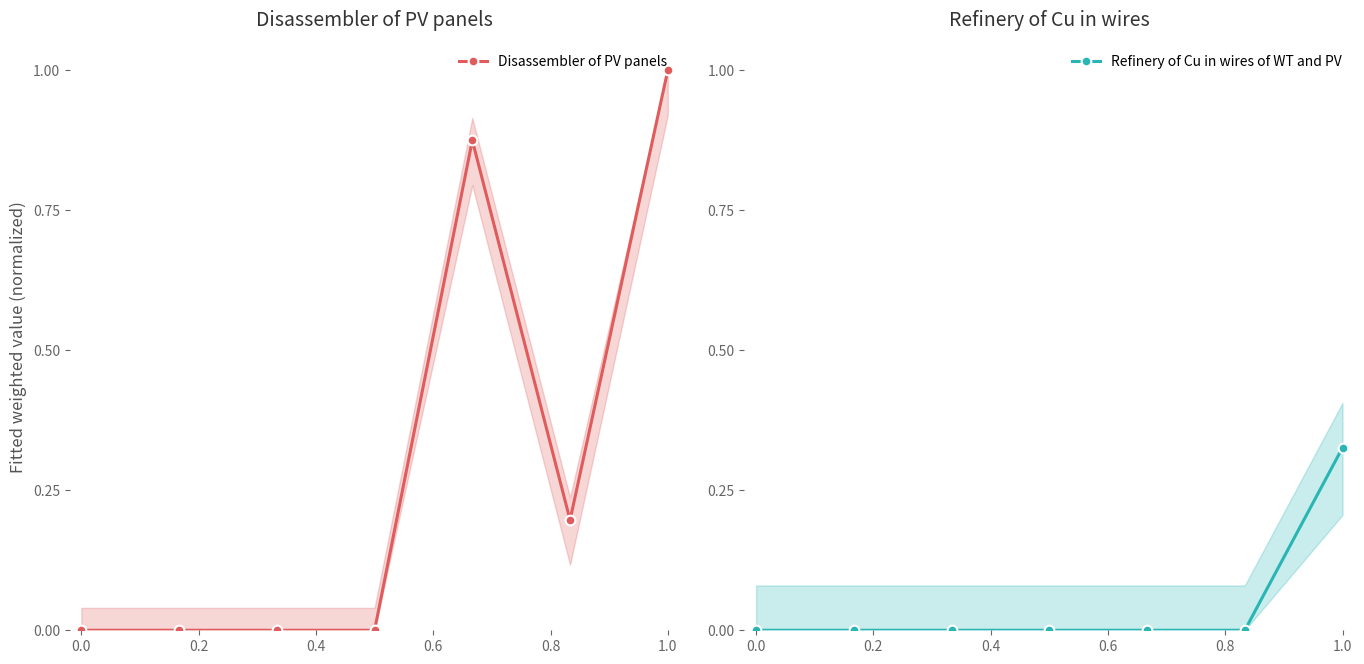

Rank the series at 0.4 from highest to lowest value.

Disassembler of PV panels, Refinery of Cu in wires of WT and PV